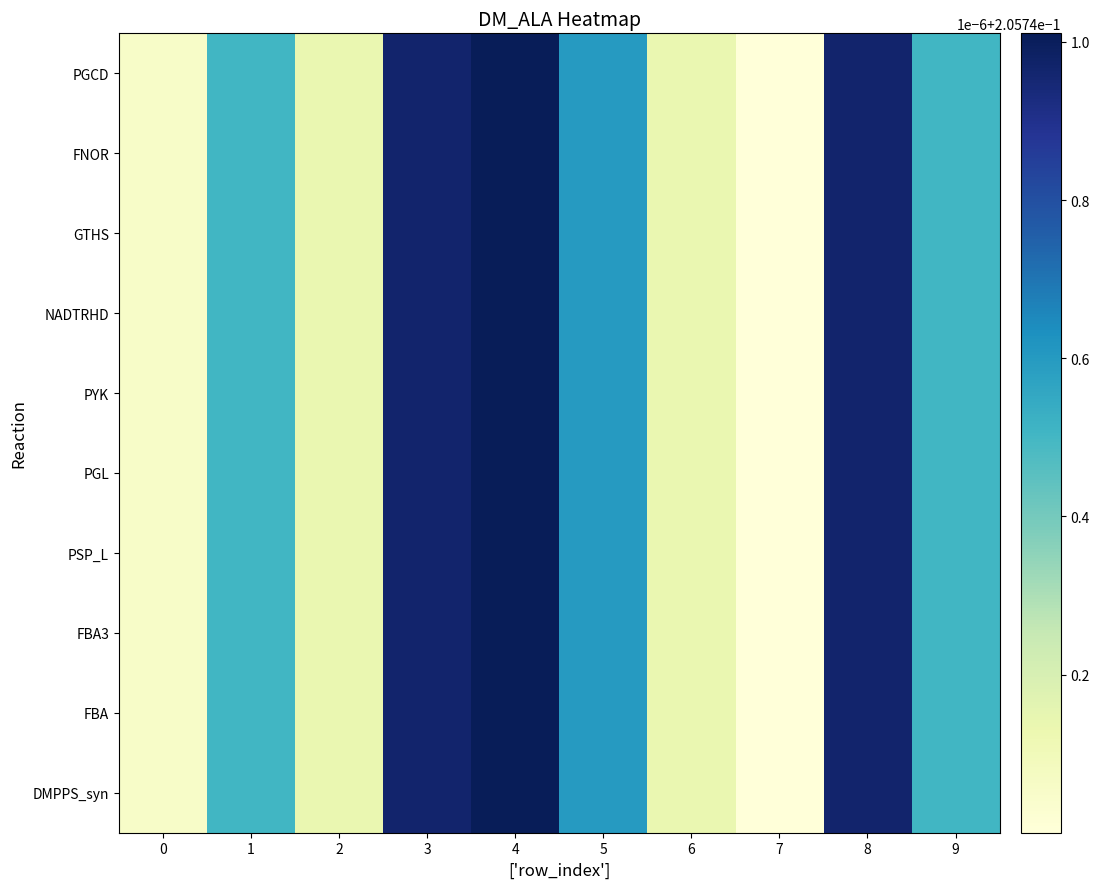

Reading right to left, extract all data points from this chart.

PGCD: 9=0.2	8=0.2	7=0.2	6=0.2	5=0.2	4=0.2	3=0.2	2=0.2	1=0.2	0=0.2
FNOR: 9=0.2	8=0.2	7=0.2	6=0.2	5=0.2	4=0.2	3=0.2	2=0.2	1=0.2	0=0.2
GTHS: 9=0.2	8=0.2	7=0.2	6=0.2	5=0.2	4=0.2	3=0.2	2=0.2	1=0.2	0=0.2
NADTRHD: 9=0.2	8=0.2	7=0.2	6=0.2	5=0.2	4=0.2	3=0.2	2=0.2	1=0.2	0=0.2
PYK: 9=0.2	8=0.2	7=0.2	6=0.2	5=0.2	4=0.2	3=0.2	2=0.2	1=0.2	0=0.2
PGL: 9=0.2	8=0.2	7=0.2	6=0.2	5=0.2	4=0.2	3=0.2	2=0.2	1=0.2	0=0.2
PSP_L: 9=0.2	8=0.2	7=0.2	6=0.2	5=0.2	4=0.2	3=0.2	2=0.2	1=0.2	0=0.2
FBA3: 9=0.2	8=0.2	7=0.2	6=0.2	5=0.2	4=0.2	3=0.2	2=0.2	1=0.2	0=0.2
FBA: 9=0.2	8=0.2	7=0.2	6=0.2	5=0.2	4=0.2	3=0.2	2=0.2	1=0.2	0=0.2
DMPPS_syn: 9=0.2	8=0.2	7=0.2	6=0.2	5=0.2	4=0.2	3=0.2	2=0.2	1=0.2	0=0.2